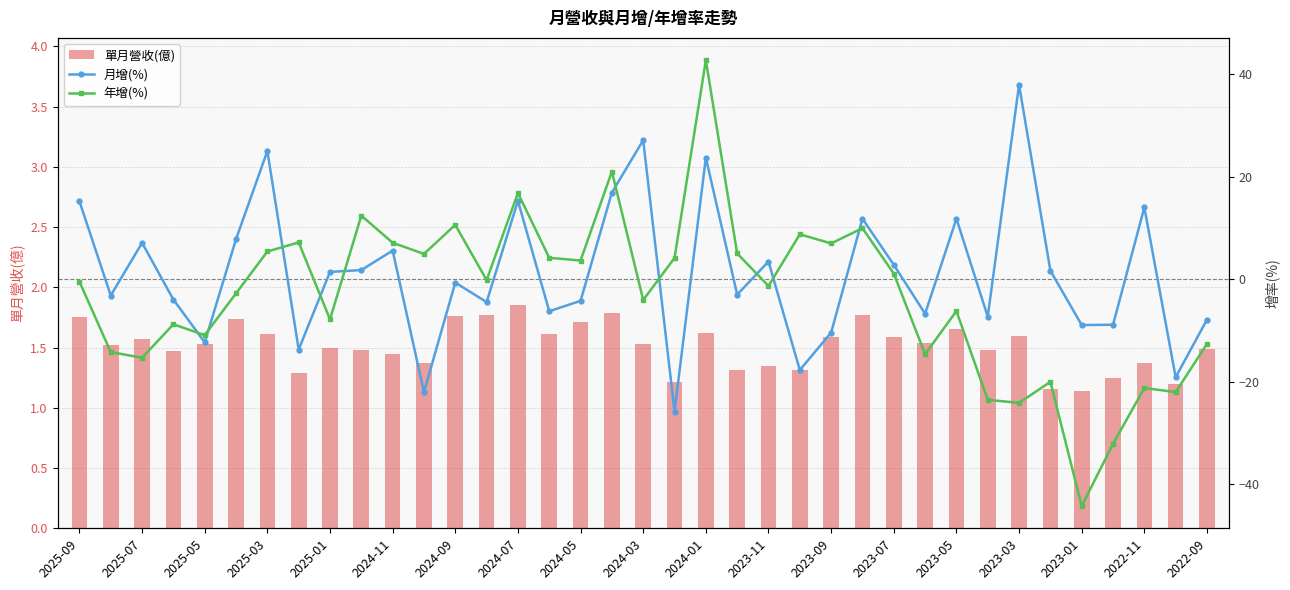

Reading right to left, what are all the values shown in this chart?

單月營收(億): 1.5	1.2	1.4	1.2	1.1	1.2	1.6	1.5	1.6	1.5	1.6	1.8	1.6	1.3	1.4	1.3	1.6	1.2	1.5	1.8	1.7	1.6	1.9	1.8	1.8	1.4	1.4	1.5	1.5	1.3	1.6	1.7	1.5	1.5	1.6	1.5	1.8
月增(%): -7.9	-19.1	14.0	-8.9	-8.9	1.7	37.9	-7.3	11.8	-6.7	2.8	11.8	-10.4	-17.7	3.5	-3.0	23.7	-25.8	27.1	16.9	-4.2	-6.2	15.3	-4.5	-0.7	-22.0	5.6	1.8	1.4	-13.7	25.0	7.8	-12.3	-4.0	7.1	-3.2	15.2
年增(%): -12.6	-22.0	-21.2	-32.1	-44.2	-20.0	-24.1	-23.5	-6.2	-14.6	1.1	9.9	7.0	8.8	-1.3	5.0	42.7	4.1	-4.0	21.0	3.6	4.2	16.8	-0.2	10.6	4.9	7.1	12.4	-7.8	7.2	5.4	-2.8	-10.9	-8.8	-15.3	-14.2	-0.5